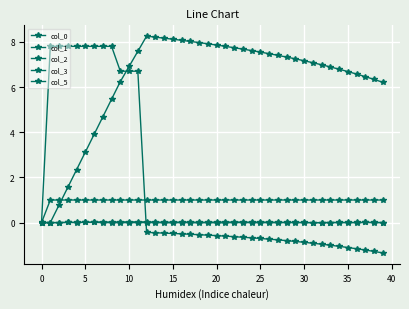

What is the minimum value shown in the chart?

-1.3